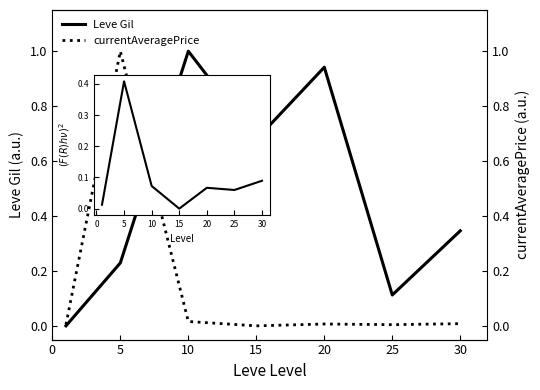

Which category has the highest value in the Leve Gil series?

10